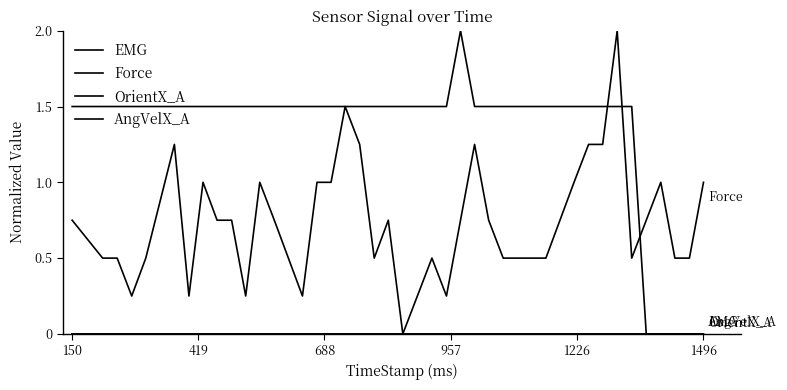

Does the chart have visible grid lines?

No